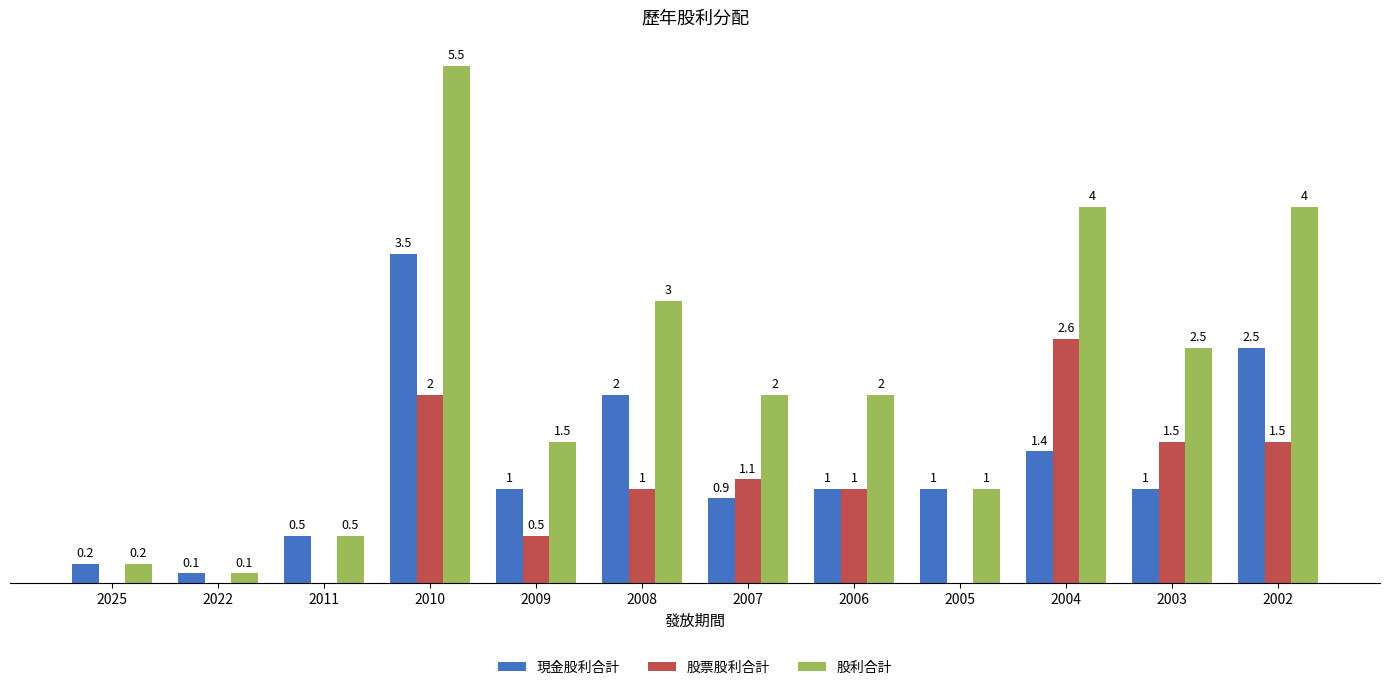

Which series changed the most between 2022 and 2008?

股利合計